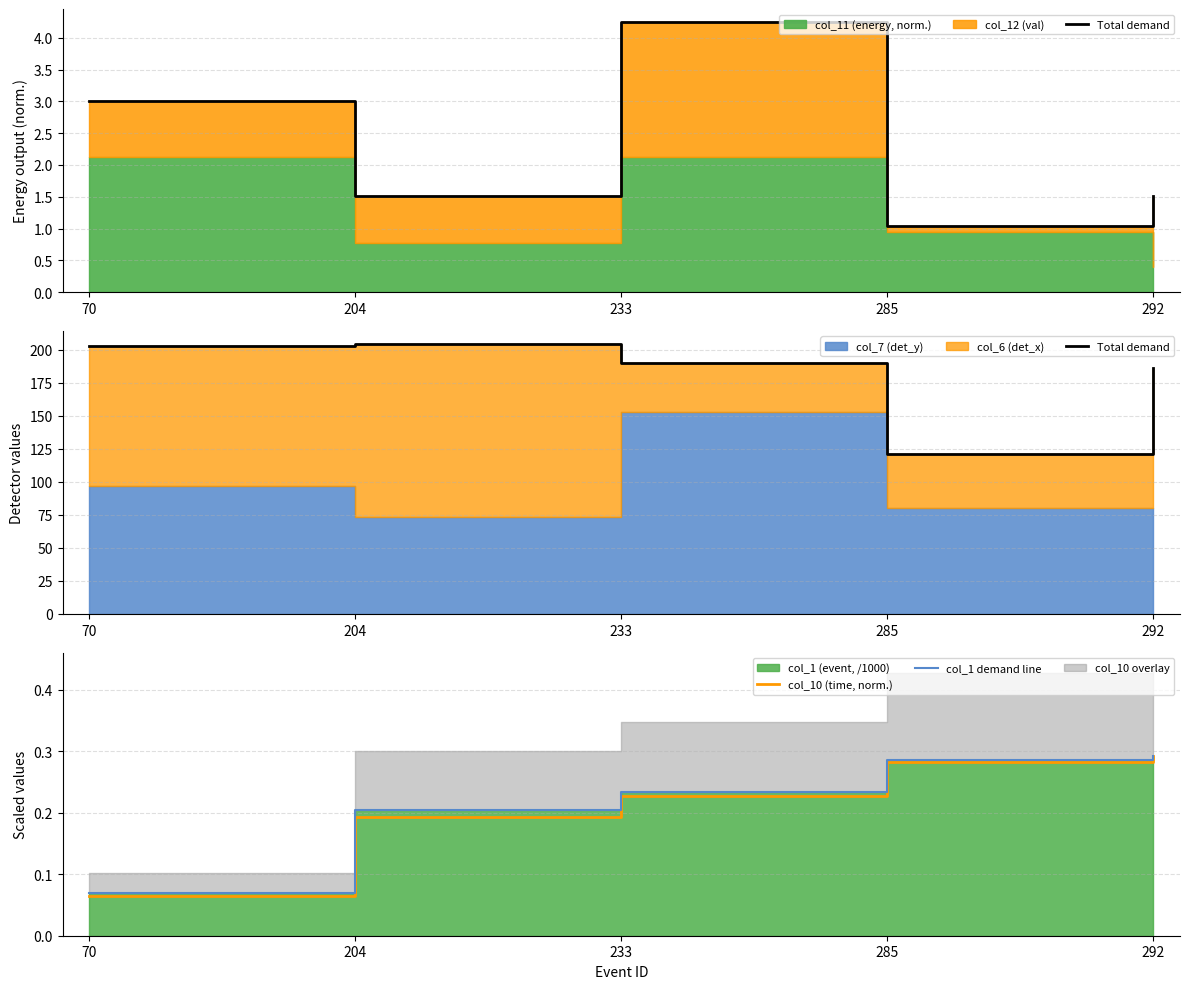

Rank the series at 285 from lowest to highest value.

col_10 (time, norm.), col_1 demand line, Total demand